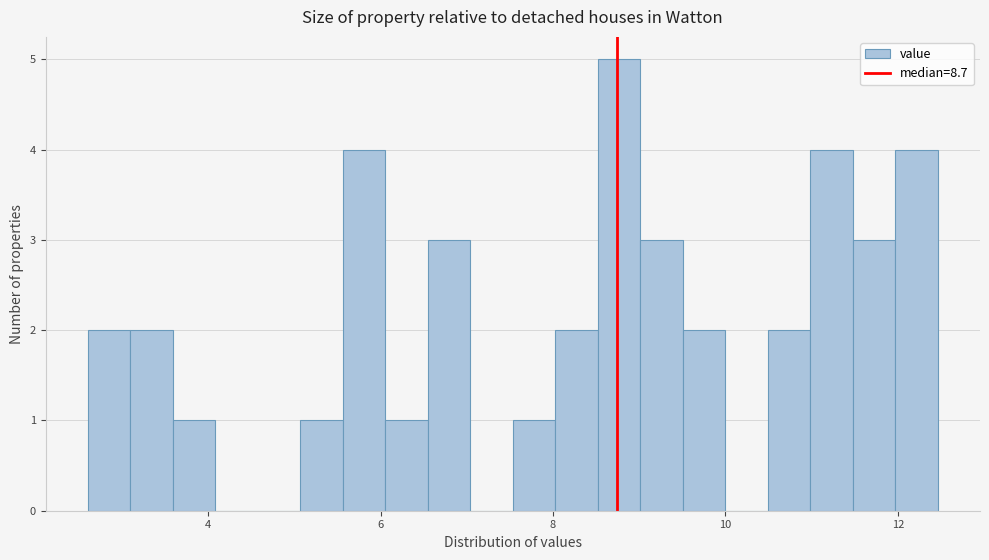

Read against the x-axis, roughly where is the centre of the tallest bar?

8.8